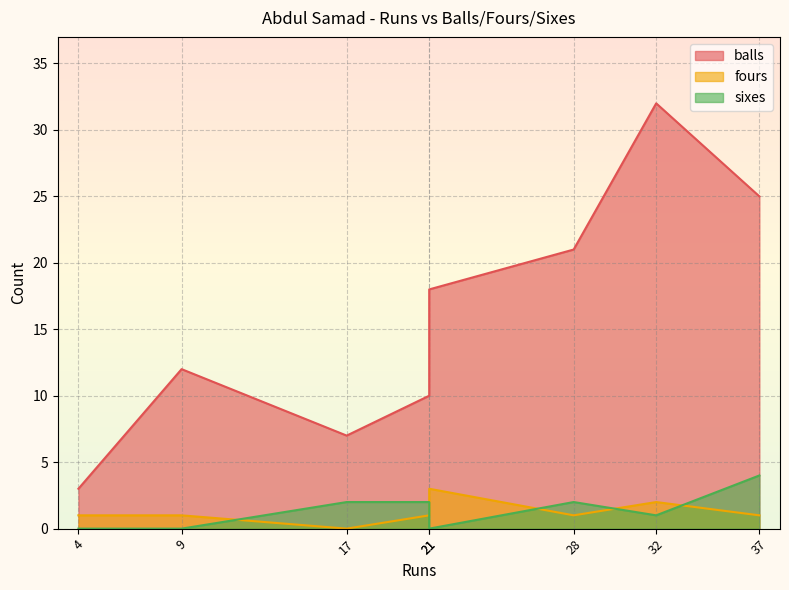

What is the difference between the maximum and minimum values in the balls series?

29